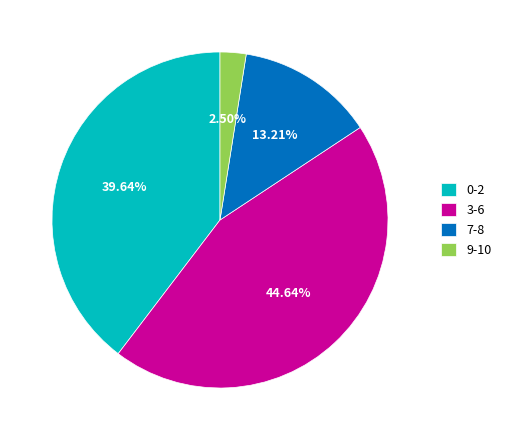

Does 7-8 represent more than half of the total?

No